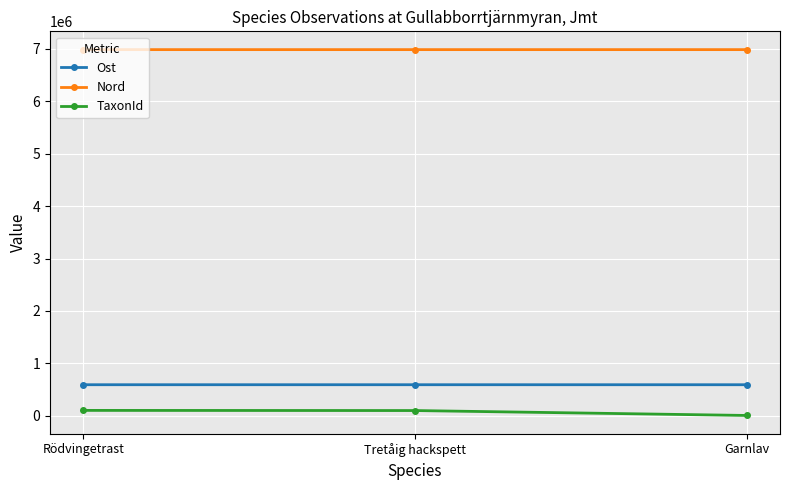

What is the difference between the highest and lowest values at Garnlav?

6978228